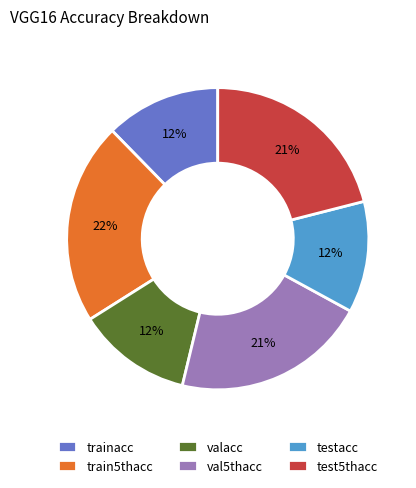

Is the sum of train5thacc and valacc greater than half?

No